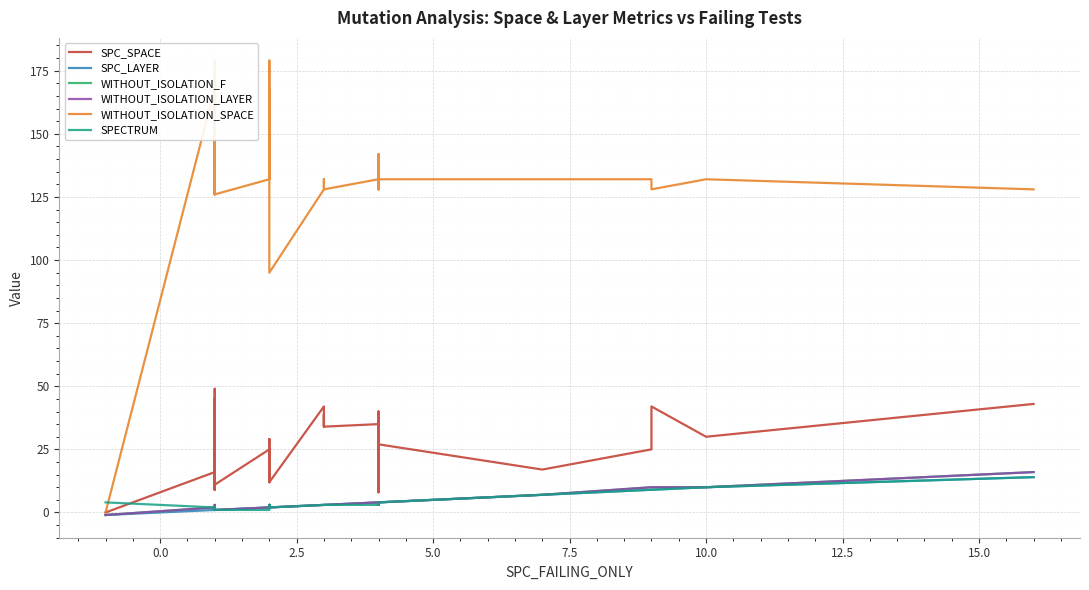

How many values in the WITHOUT_ISOLATION_SPACE series exceed 132?

6